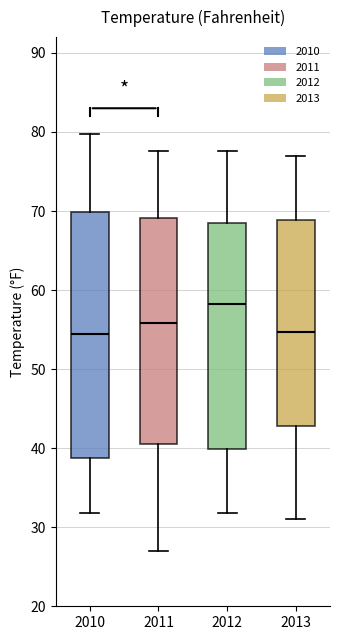

Reading left to right, read every box against the y-axis: the position of its median line, the range the box covers, and the ends of its whiskers. The values are not printed on the chart, so give them approximately, as read against the axis.

2010: median 55, box 39 to 70, whiskers 32 to 80
2011: median 56, box 41 to 69, whiskers 27 to 78
2012: median 58, box 40 to 69, whiskers 32 to 78
2013: median 55, box 43 to 69, whiskers 31 to 77